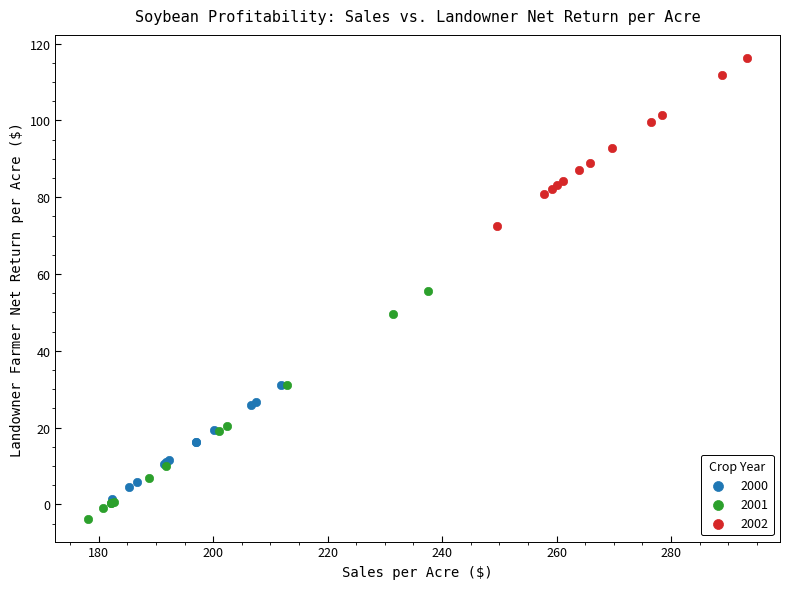

Which series has the largest Y range (max minus min)?

2001